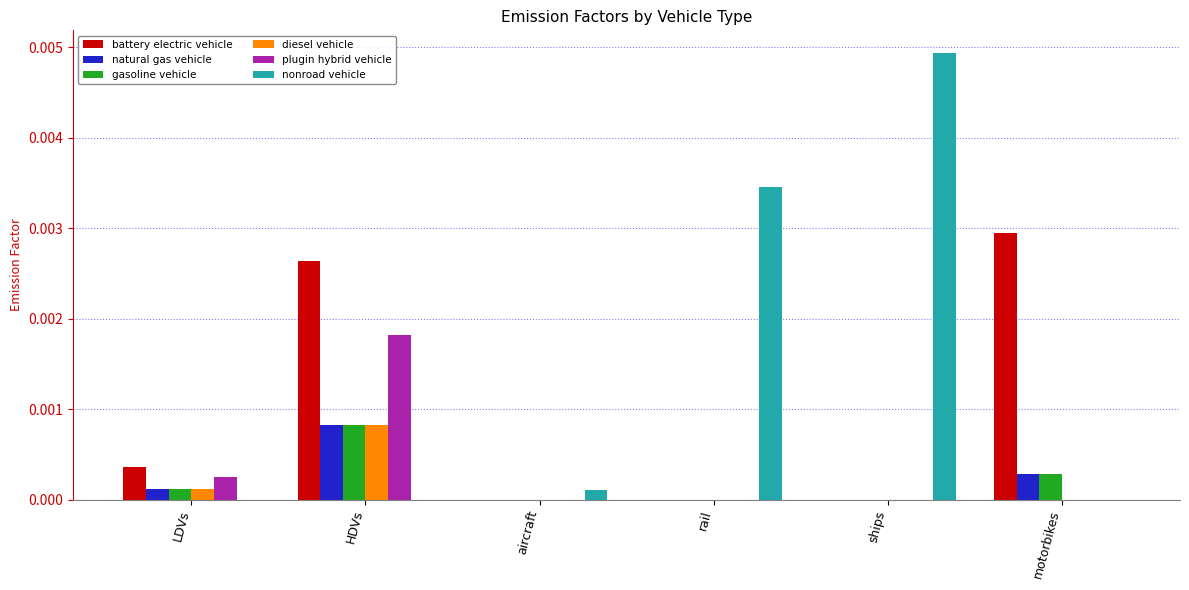

At which category is the sum across all series the highest?

HDVs